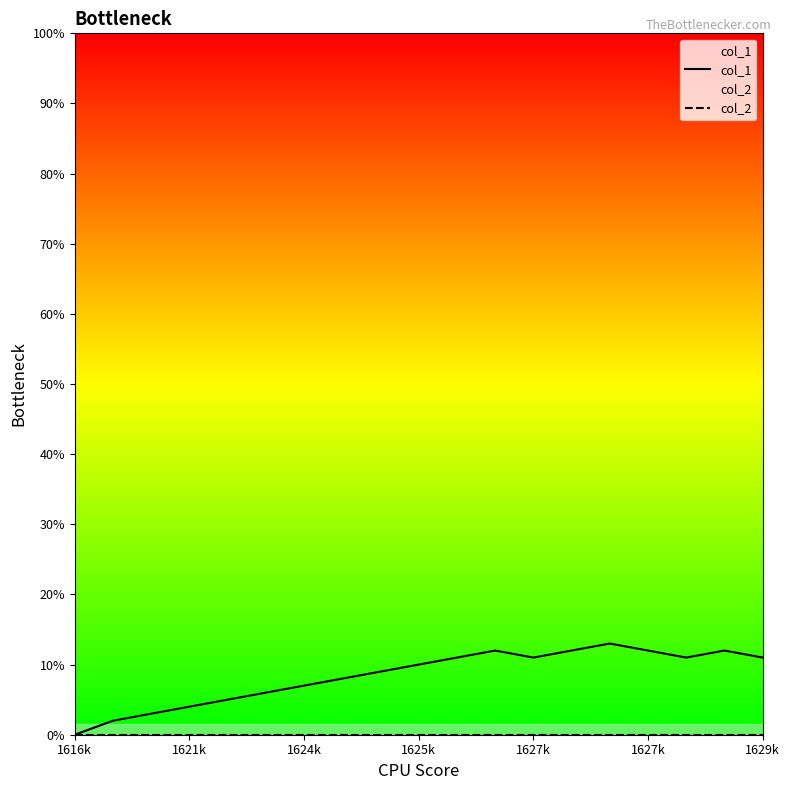

True or false: col_1 and col_2 intersect in this chart.

False